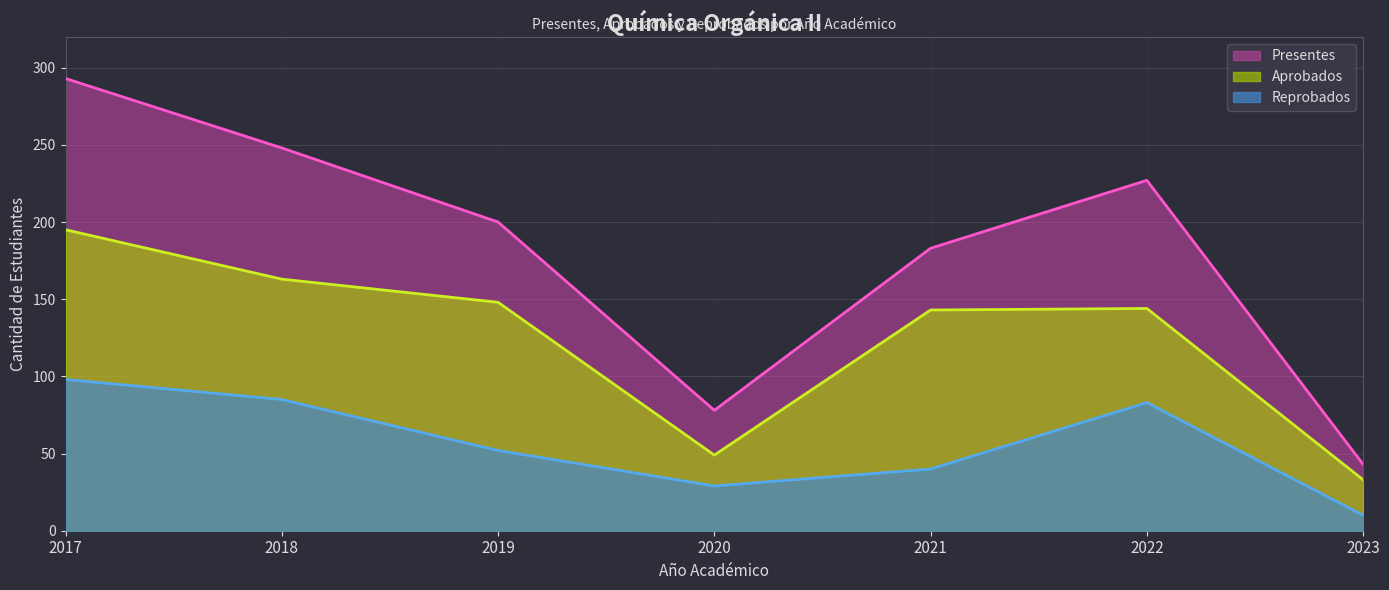

True or false: Presentes and Aprobados cross at least once.

False